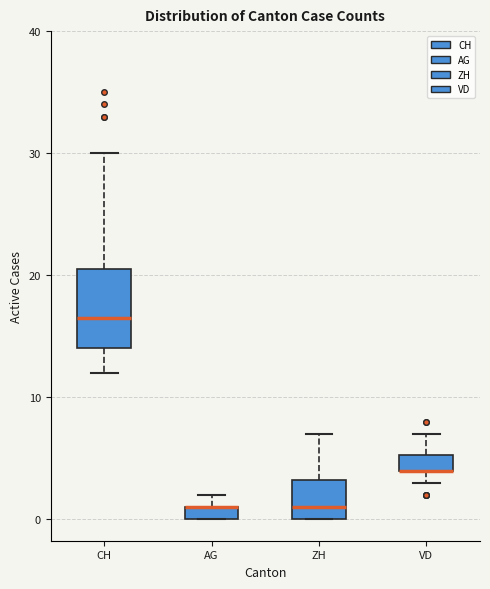

Where is the upper edge of the box for CH on the y-axis? The values are not printed on the chart, so give them approximately, as read against the axis.

21